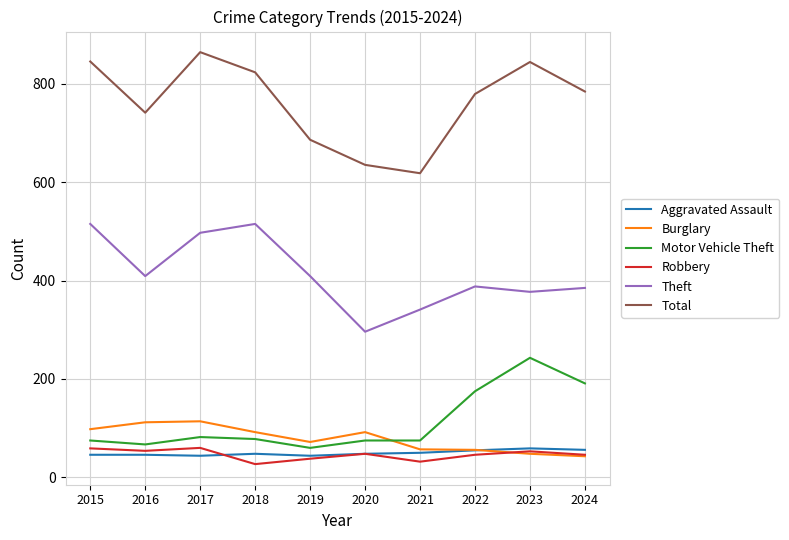

How many lines are shown in the chart?

6